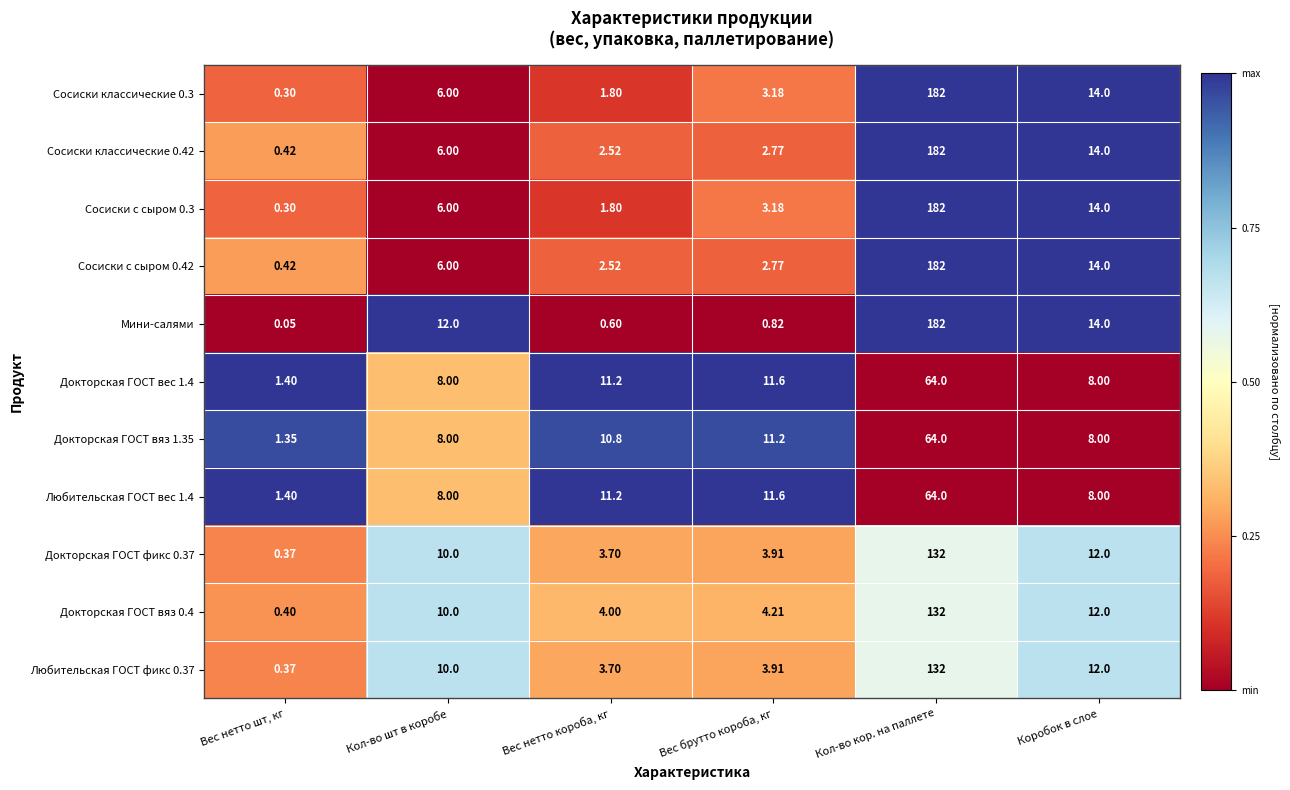

How many series are shown in this chart?

11